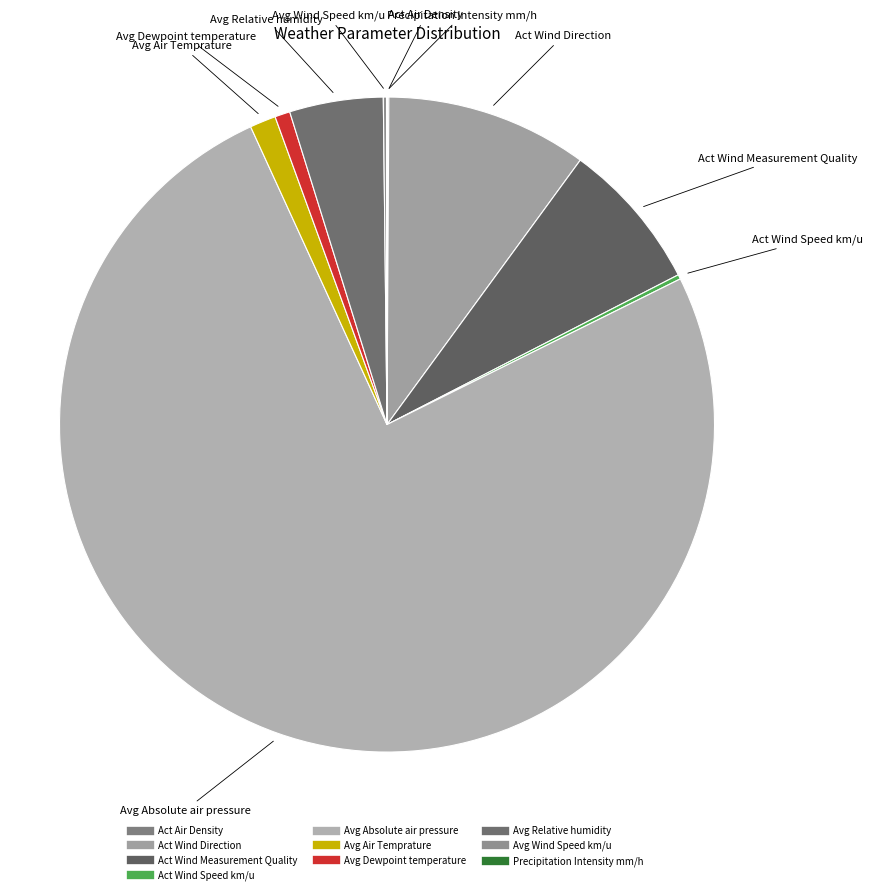

The Avg Air Temprature slice represents 1% of the pie. True or false?

True